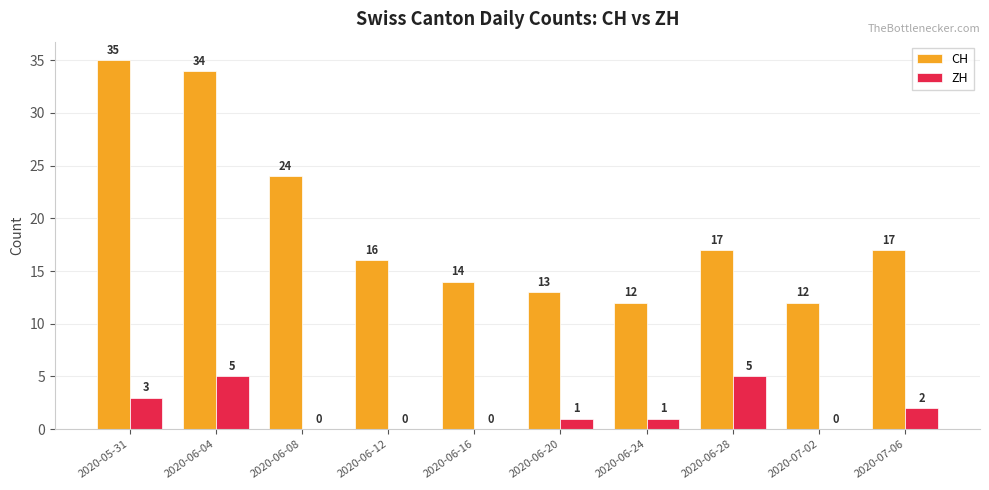

Which label corresponds to the largest value in the chart?

2020-05-31